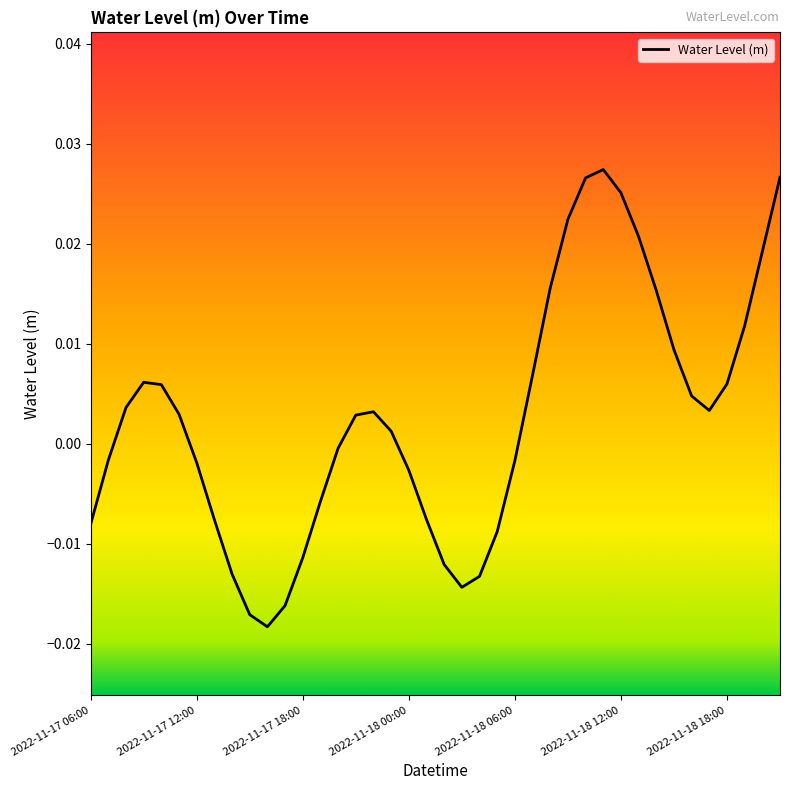

At which label does the data first exceed 0?

2022-11-17 08:00